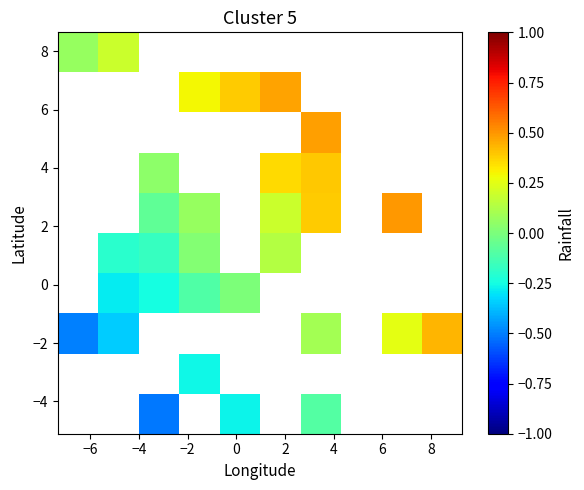

Count the number of categories in the chart.

10